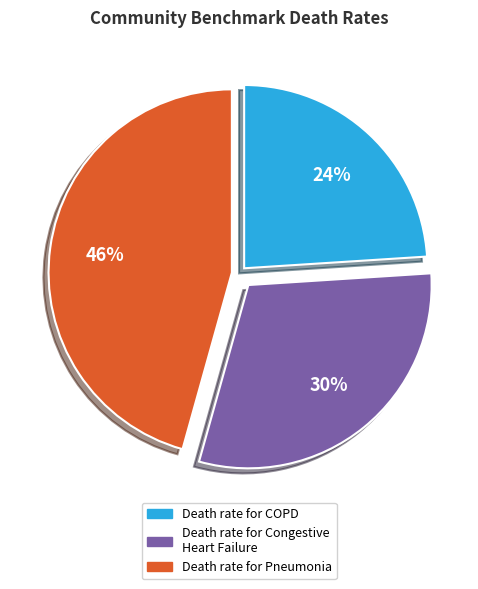

To the nearest percent, what is the difference between the largest and smallest slice percentages?

22%